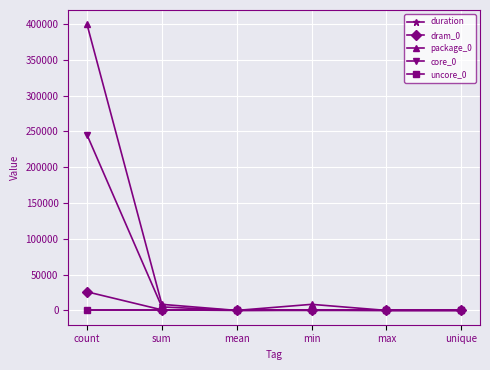

At which category is the sum across all series the highest?

count